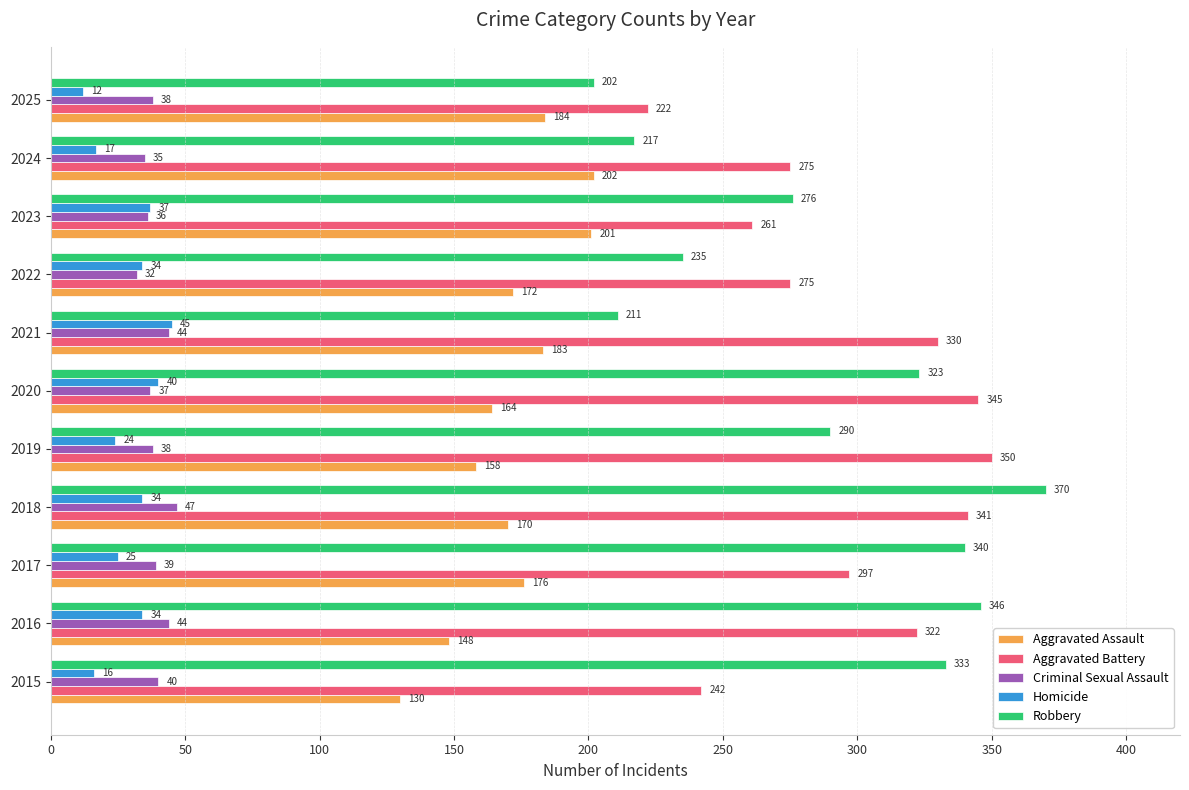

Which series has the largest total across all categories?

Aggravated Battery